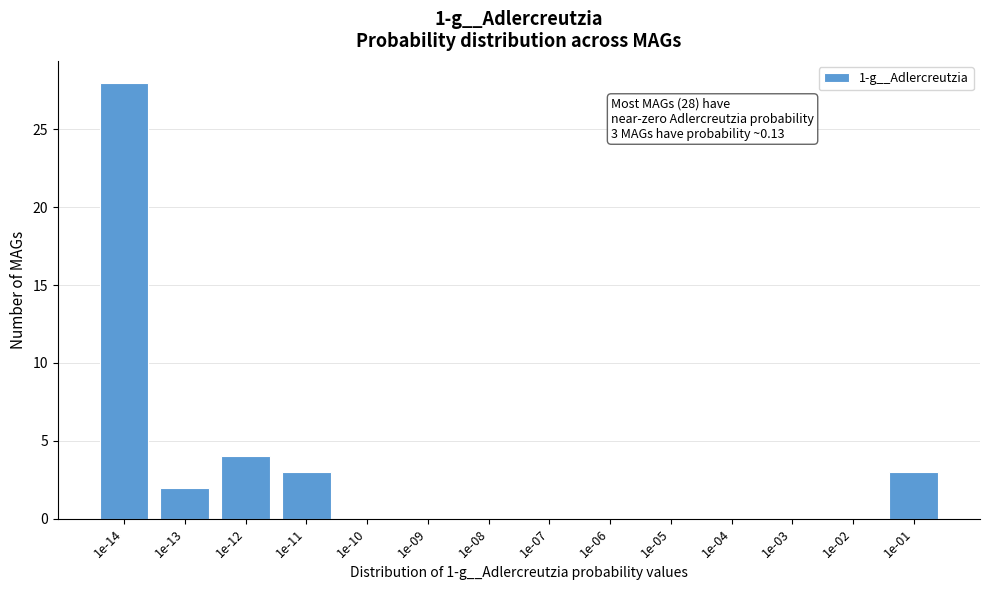

Reading right to left, transcribe all the data shown in this chart.

1e-01=3	1e-02=0	1e-03=0	1e-04=0	1e-05=0	1e-06=0	1e-07=0	1e-08=0	1e-09=0	1e-10=0	1e-11=3	1e-12=4	1e-13=2	1e-14=28